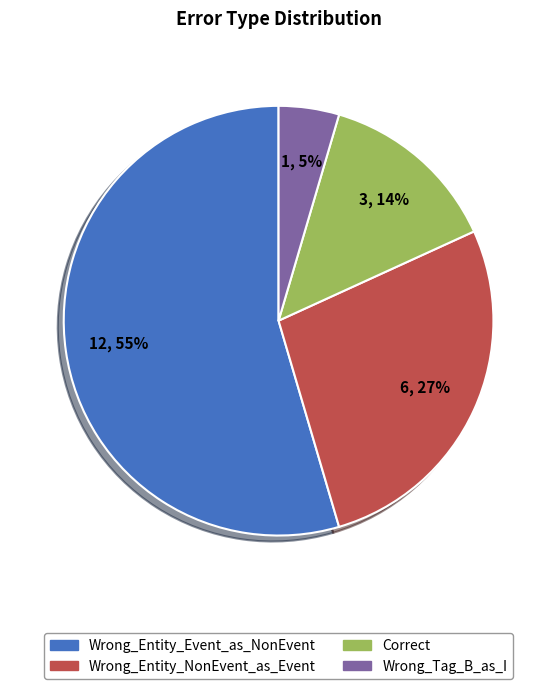

To the nearest percent, what portion does Correct represent?

14%